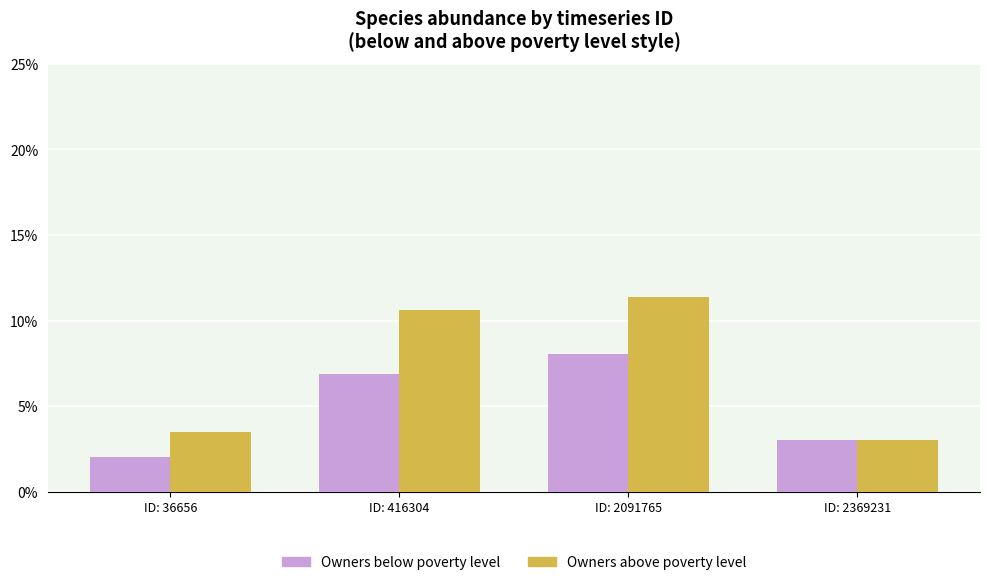

Are the bars horizontal?

No